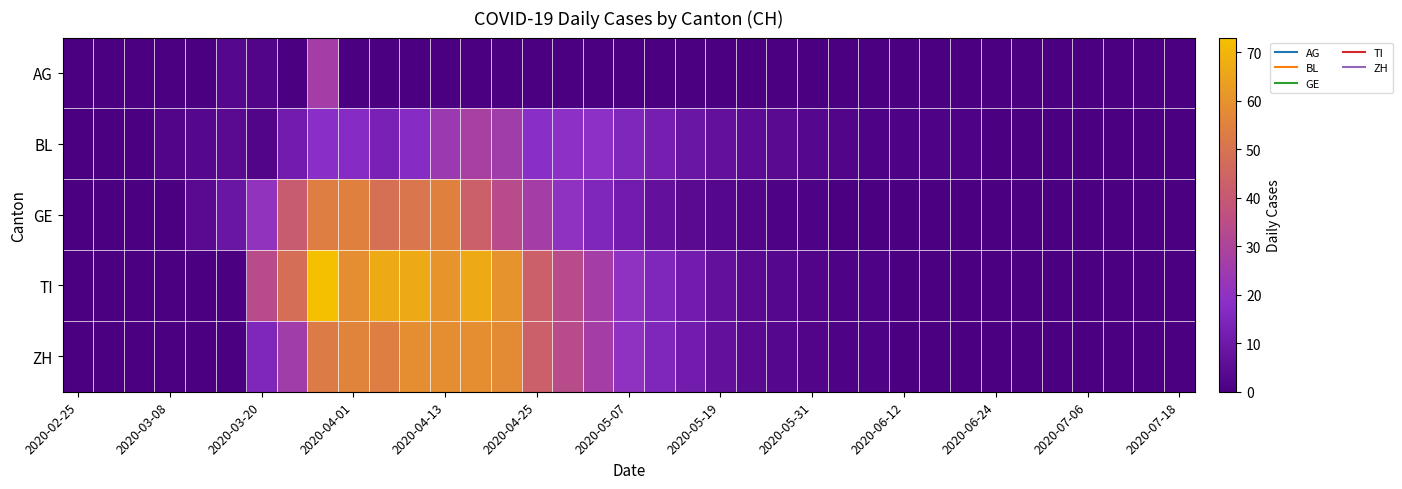

What is the greatest value displayed?

73